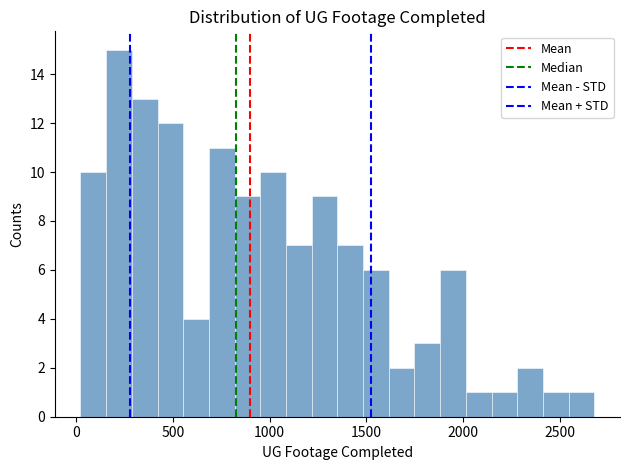

Around what value on the x-axis is the tallest bar? Give the approximate position of its centre, as read against the axis.

200